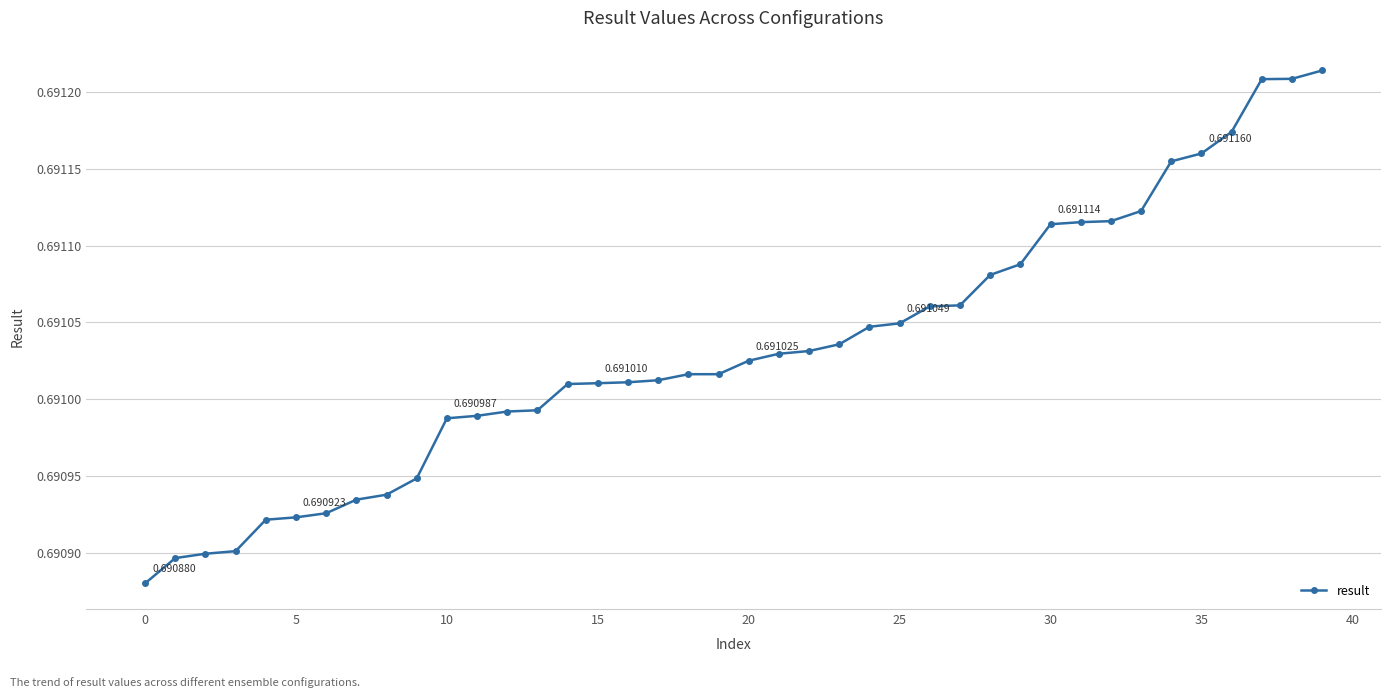

What is the sum of all values?

27.6